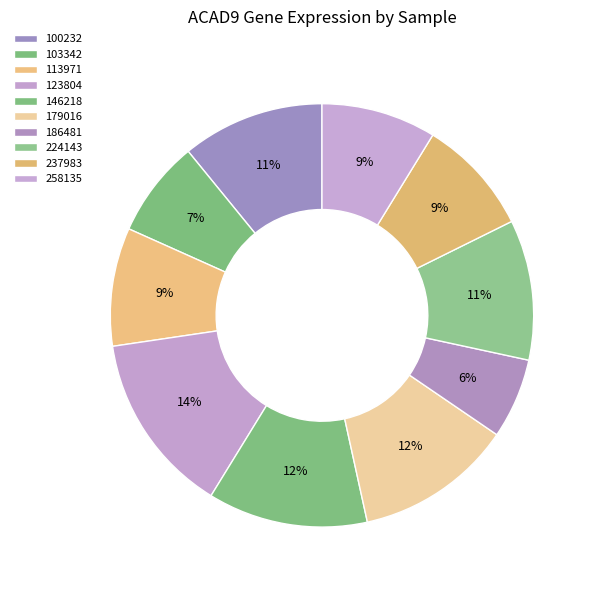

What percentage is NOT represented by 103342?

93.3%